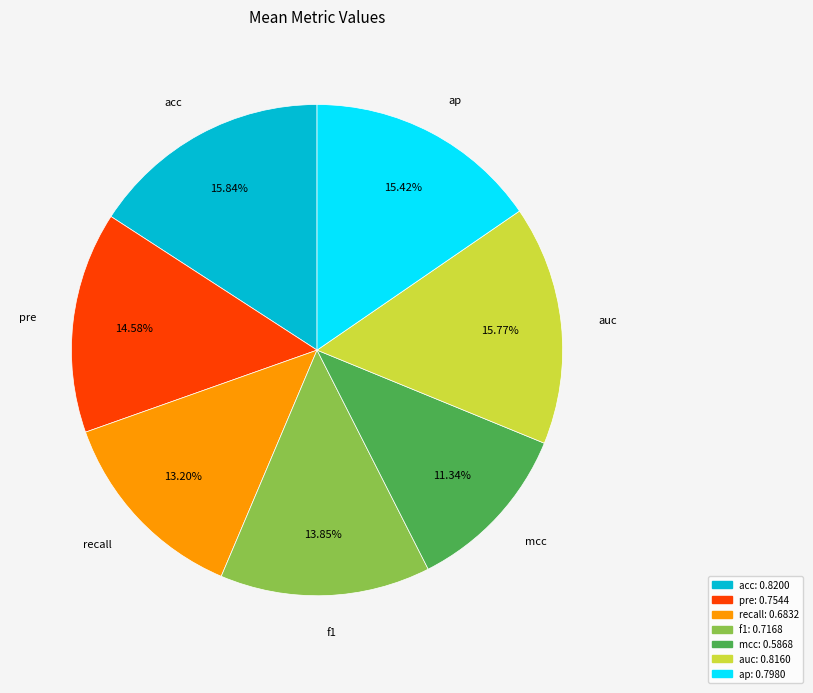

Between auc and mcc, which is larger?

auc